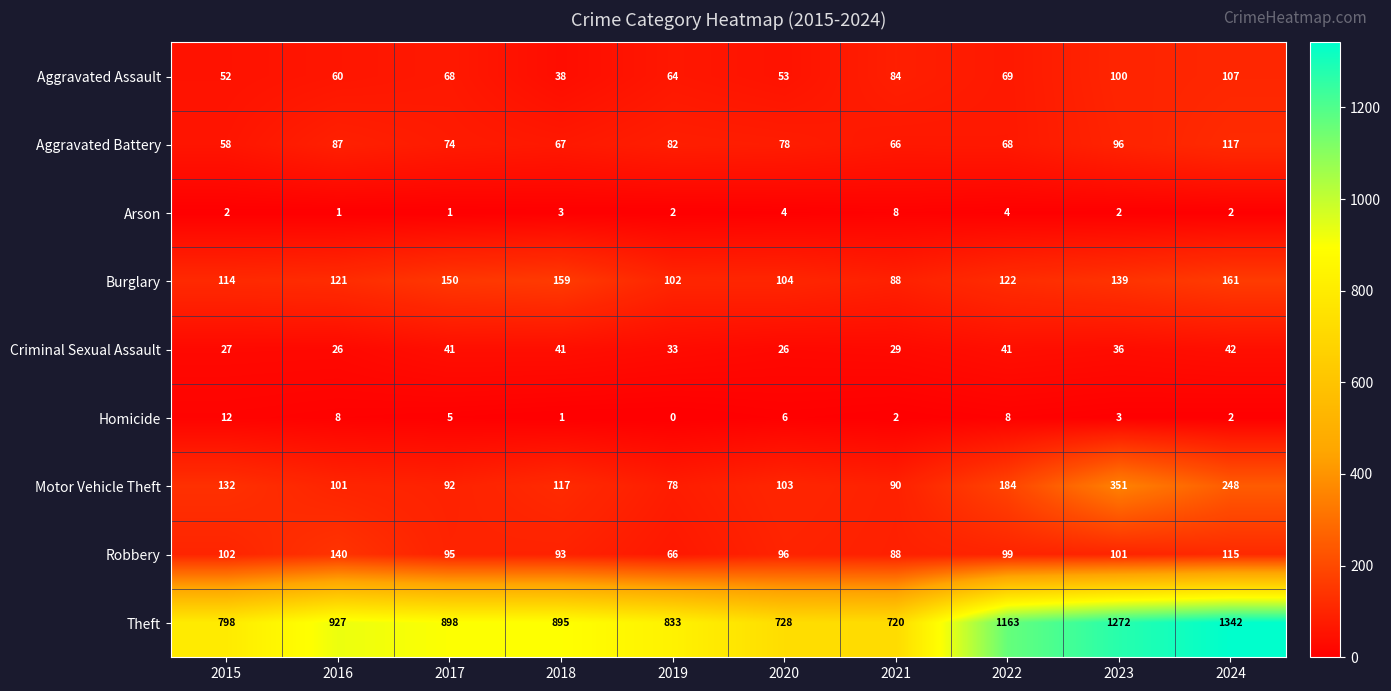

What is the difference between the highest and lowest values at 2016?

926